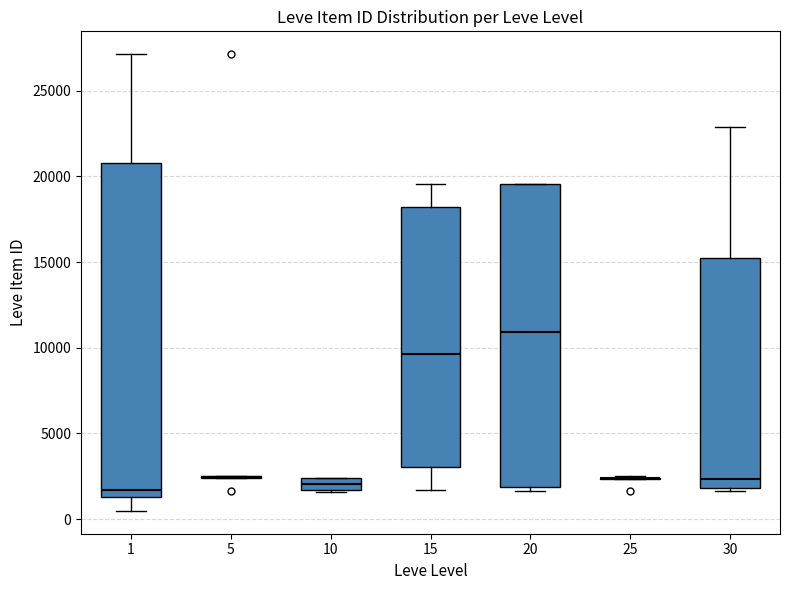

Comparing the boxes themselves (not the whiskers), which one is the tallest?

1